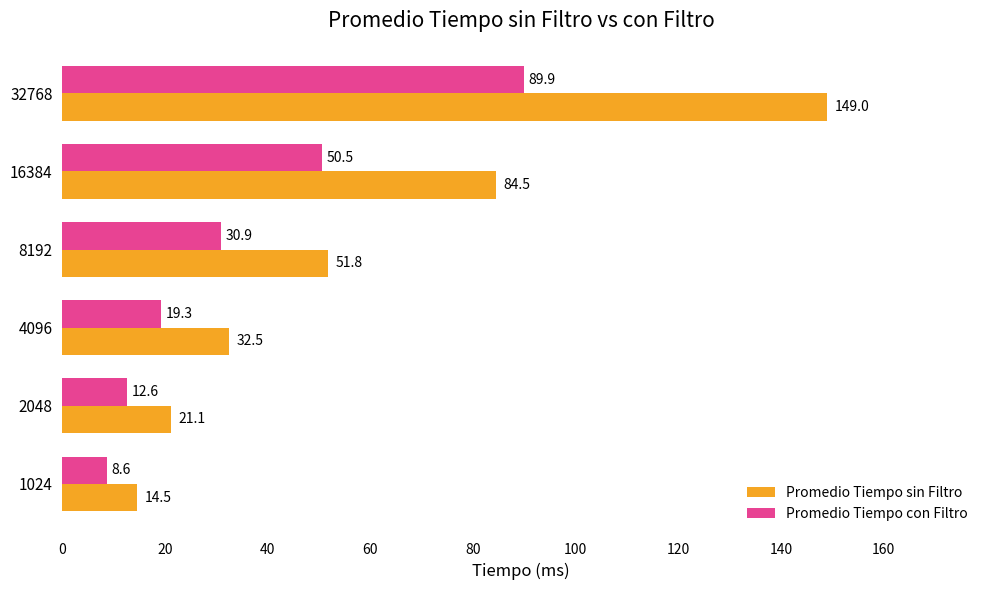

The Promedio Tiempo sin Filtro series shows 84.5 at 16384. True or false?

True